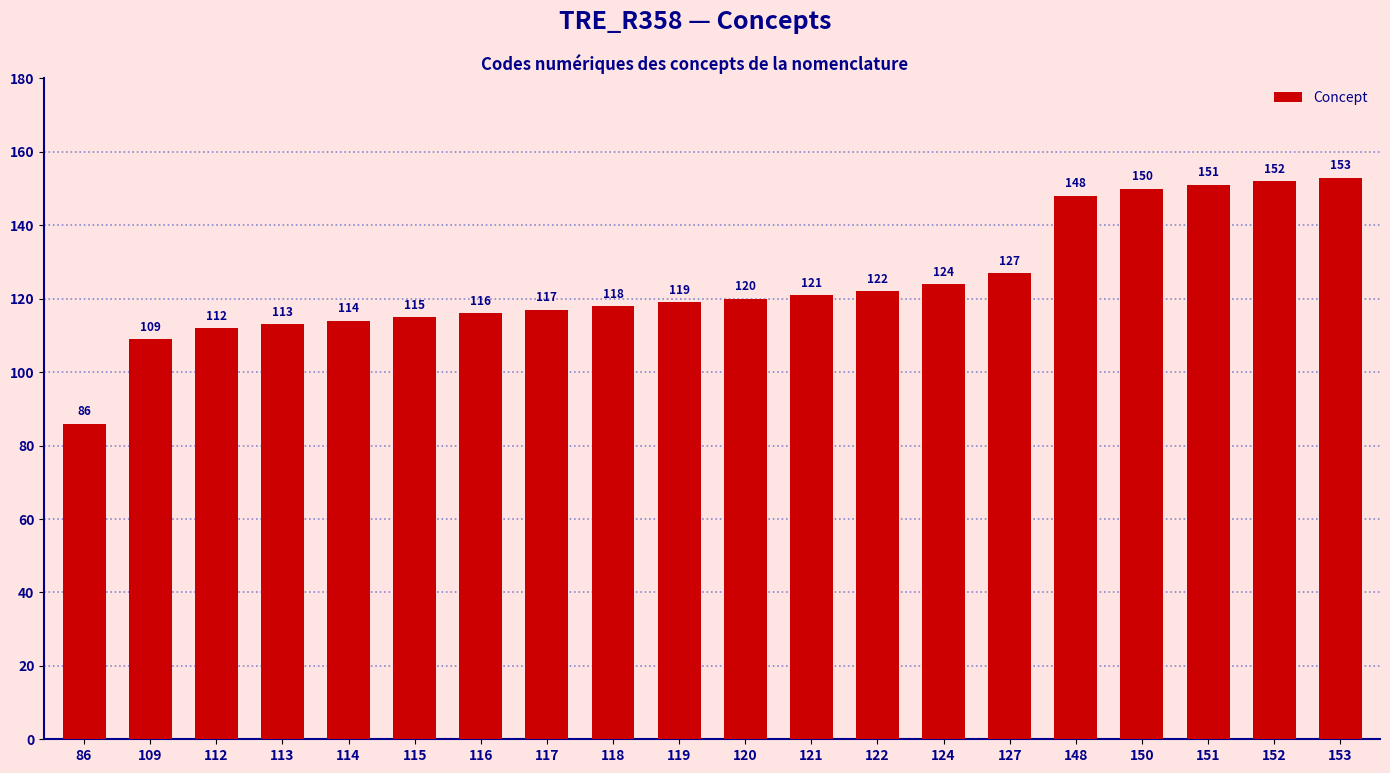

At which category does the chart reach its peak across all series?

153